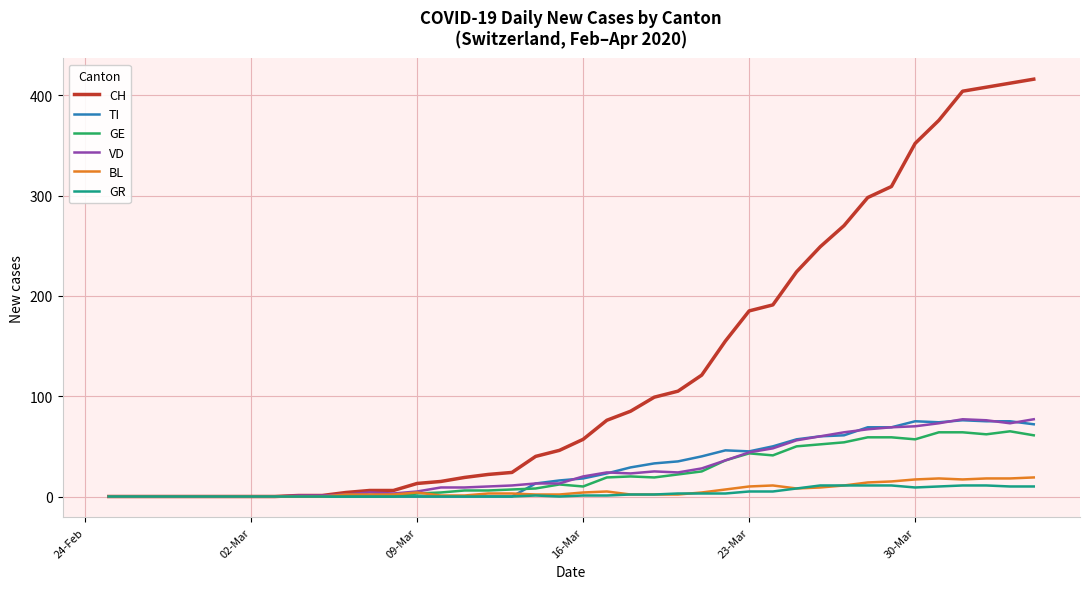

Which series has the largest range (max minus min)?

CH